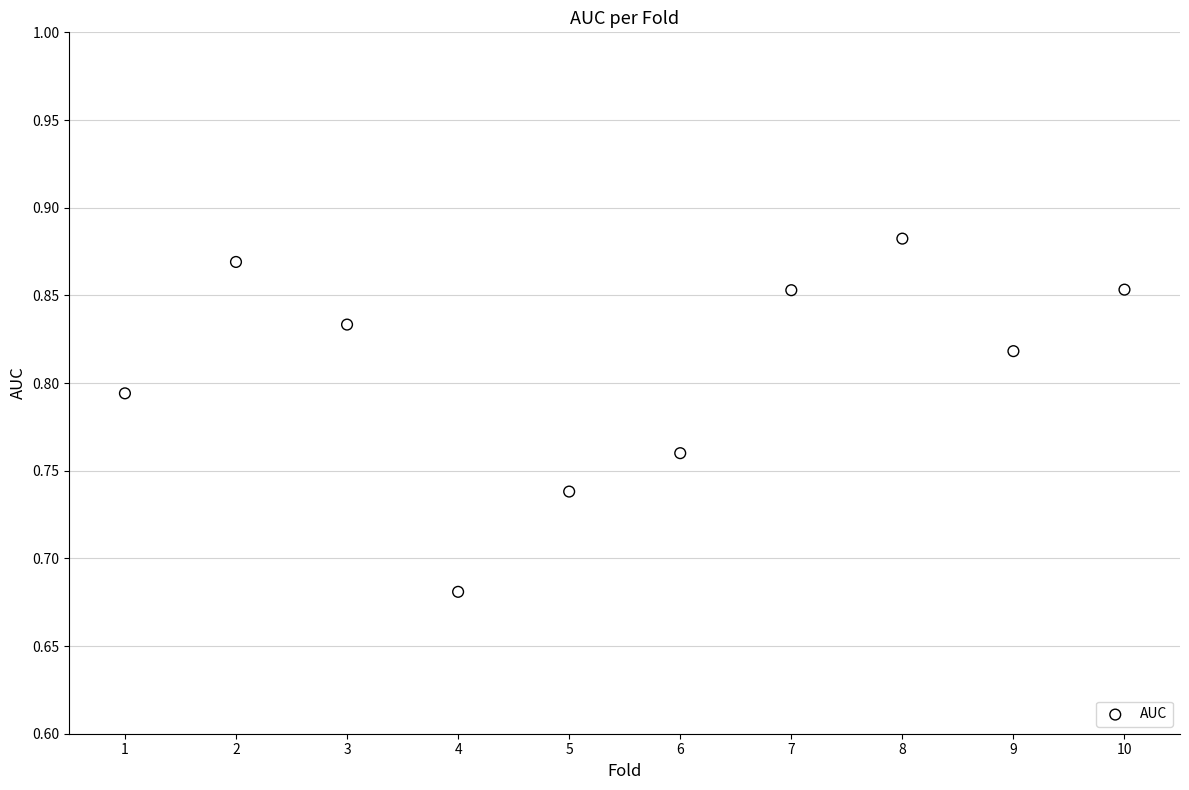

What is the range of X values (max minus min)?

9.0